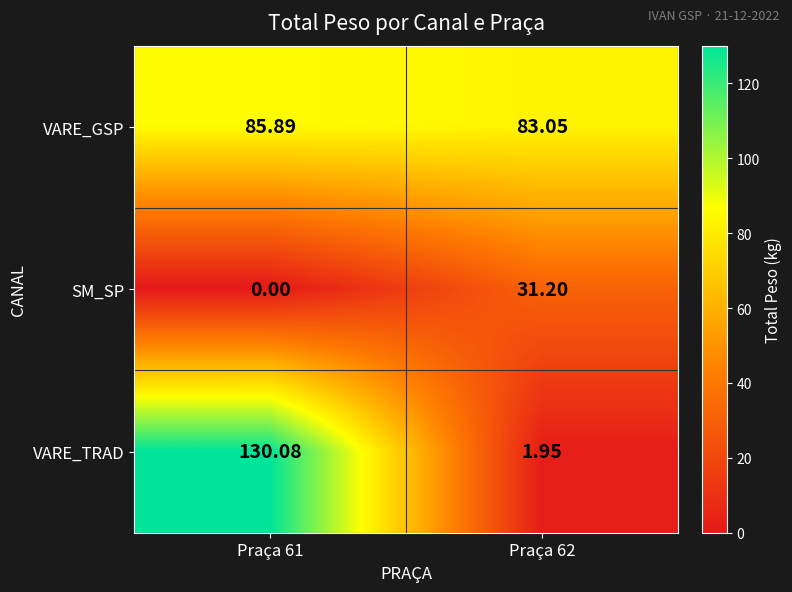

At which category does the chart reach its minimum across all series?

Praça 61